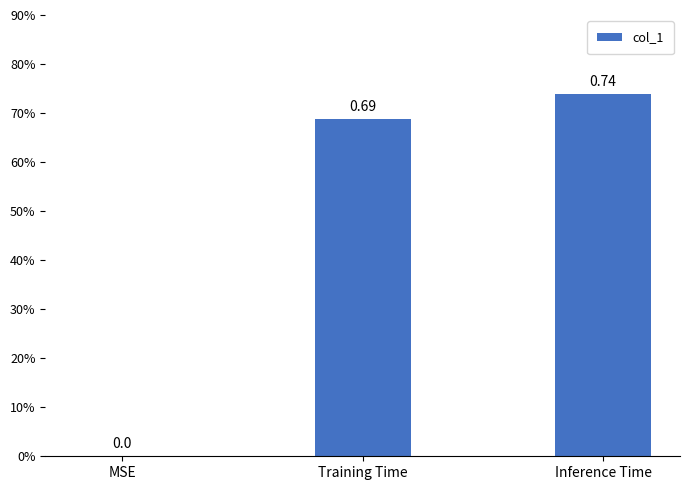

Reading right to left, list all the values displayed in this chart.

0.7	0.7	0.0